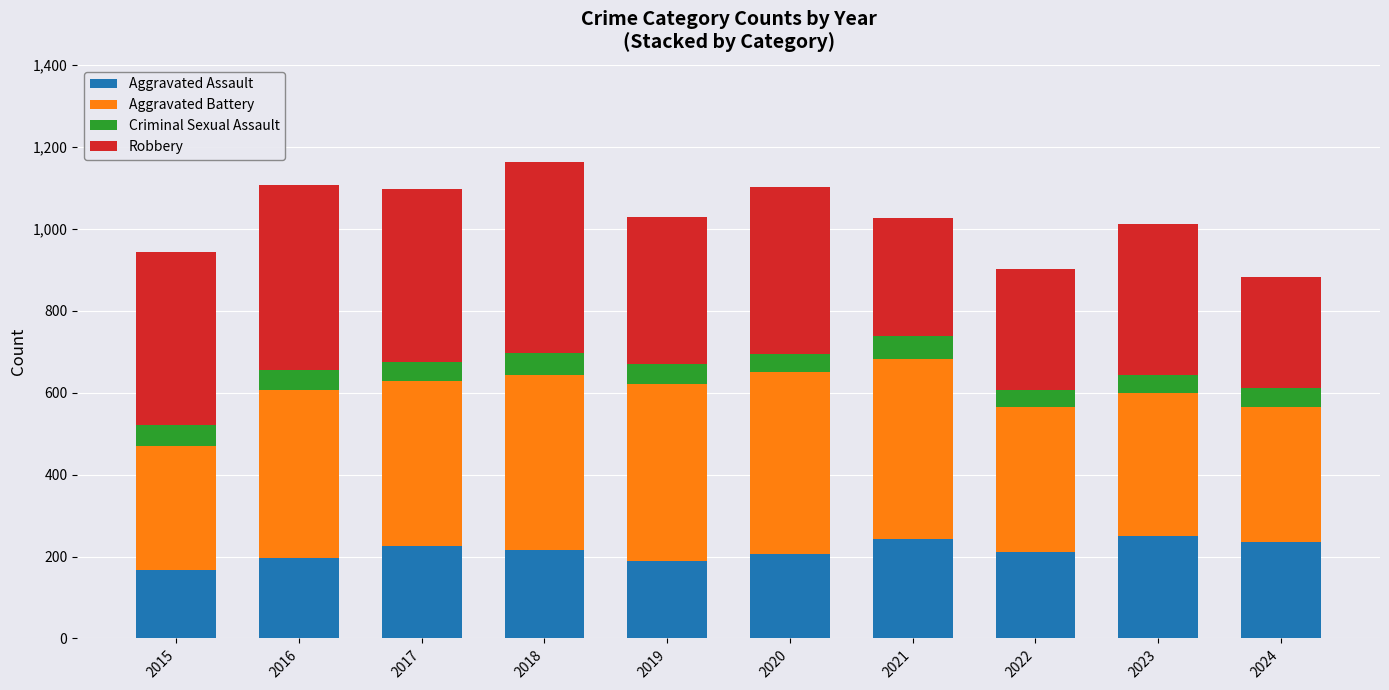

Are the bars grouped side by side (vs. stacked)?

No